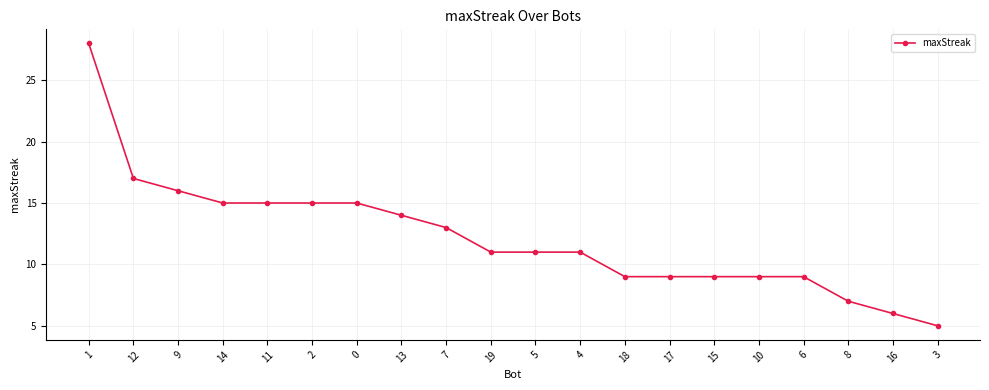

What is the value of the 12th point from the left?

11